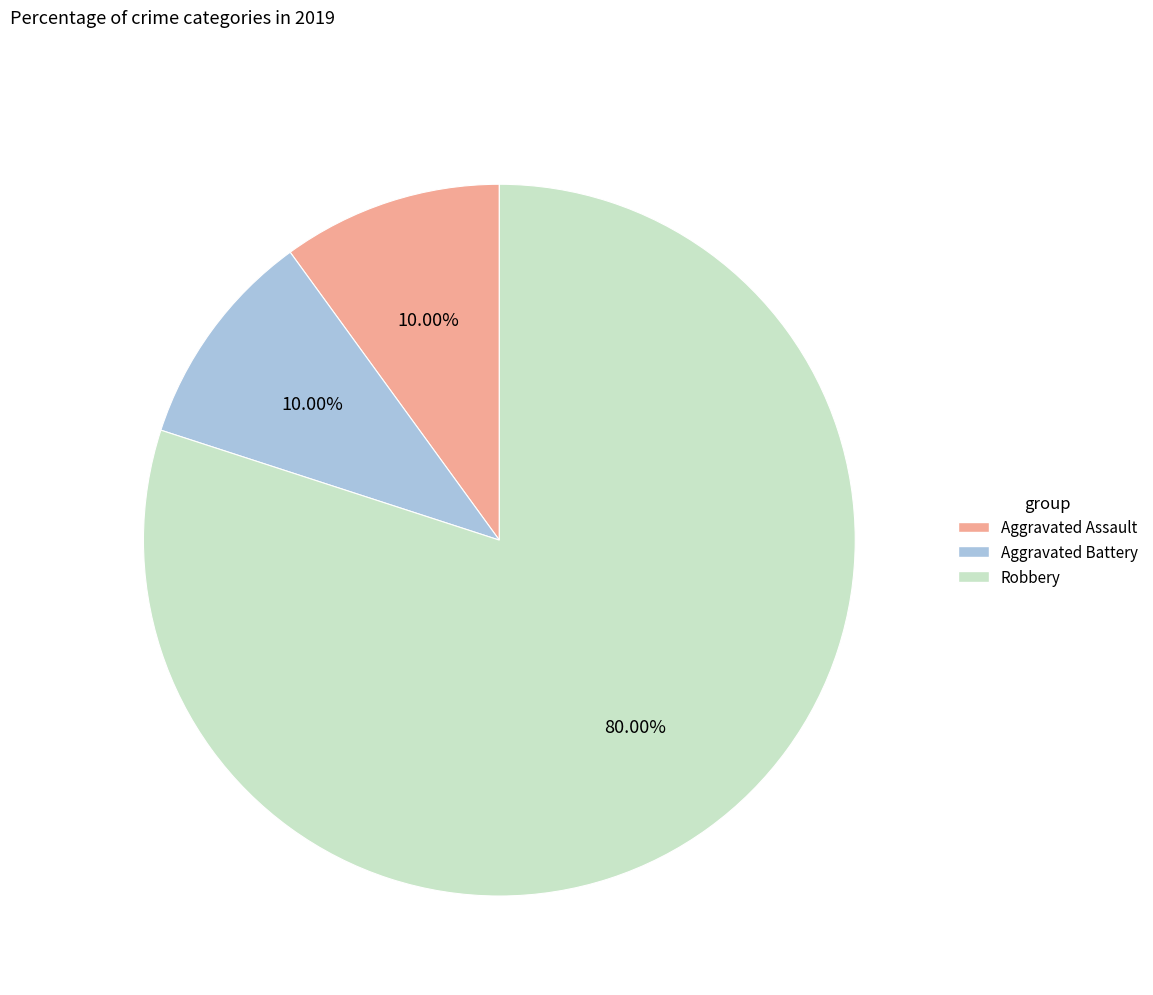

Does any single category account for the majority?

Yes